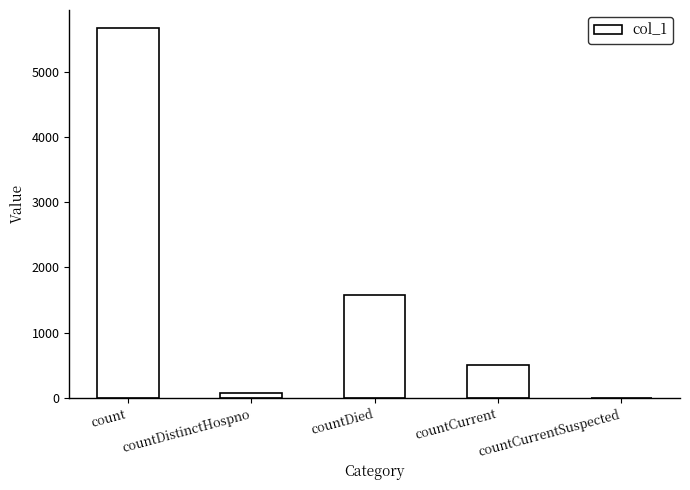

What is the approximate value at countCurrent, to the nearest 50?

500